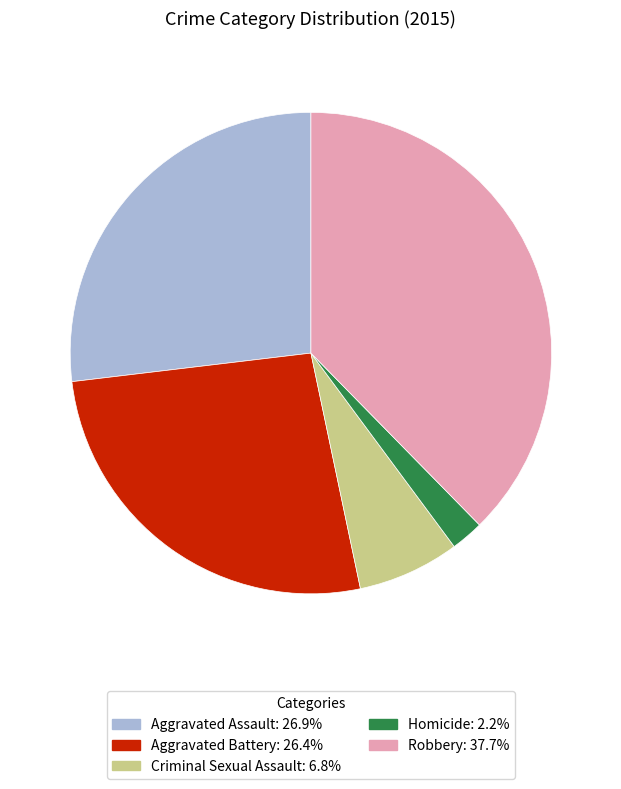

Is Robbery the majority of the pie?

No